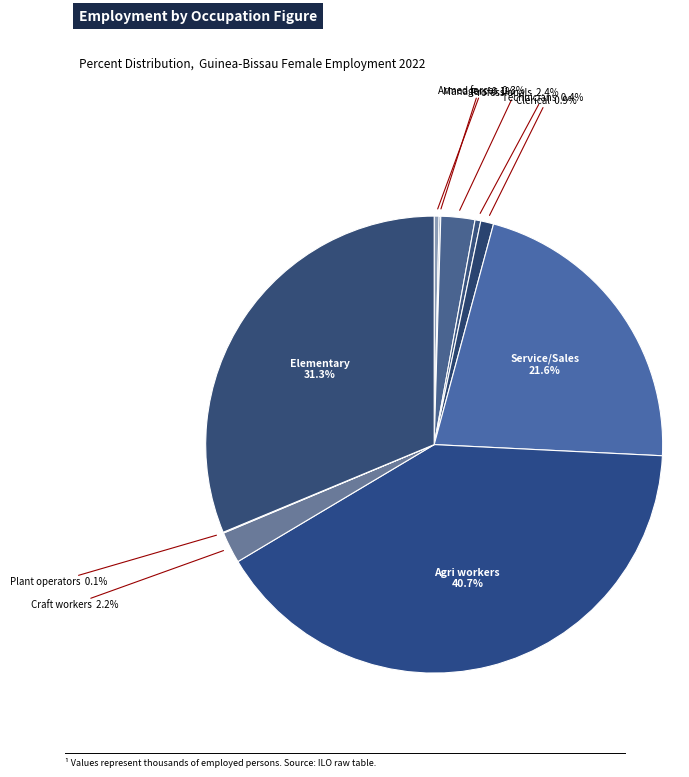

Does Elementary represent more than half of the total?

No